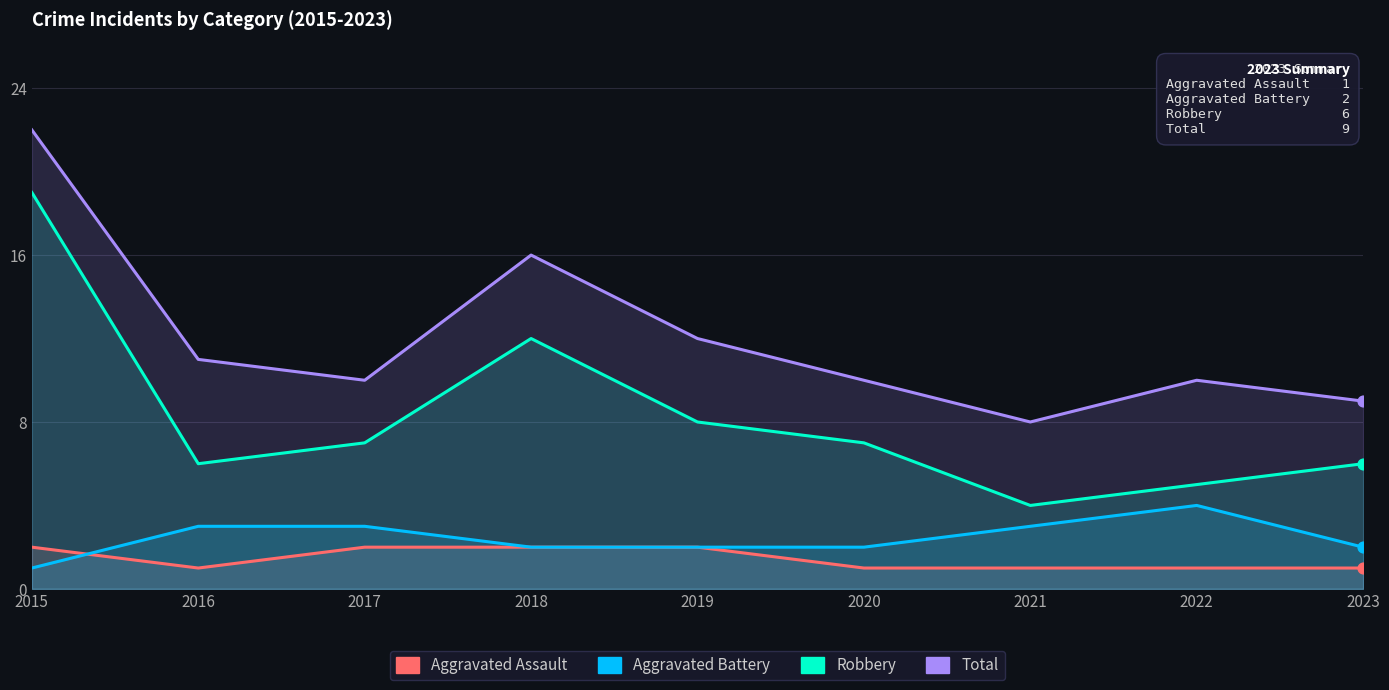

At how many categories does at least one series exceed 8?

8